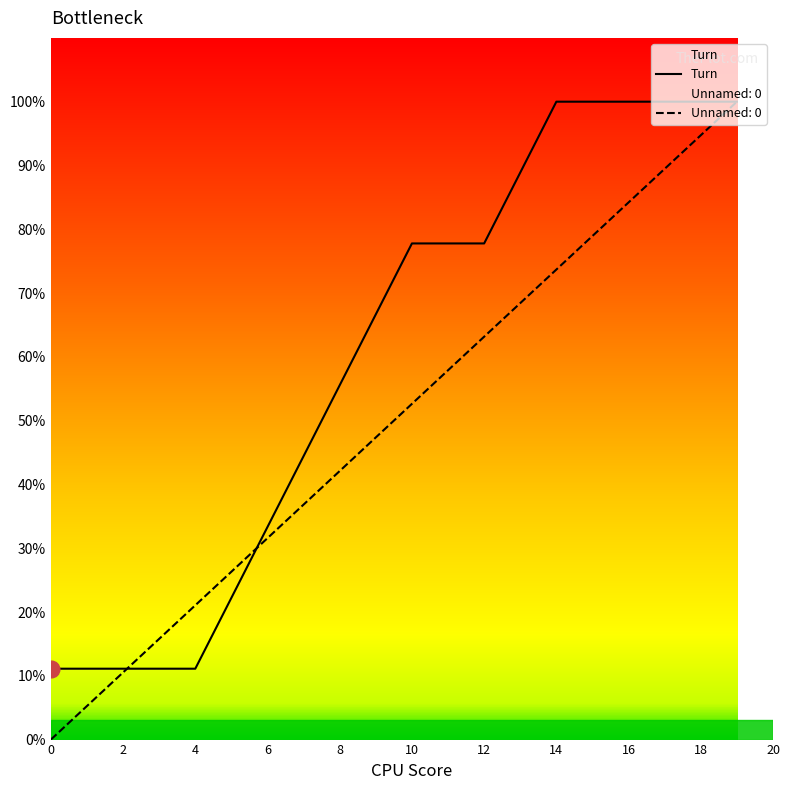

What is the sum of the Unnamed: 0 values at 15 and 18?

173.7